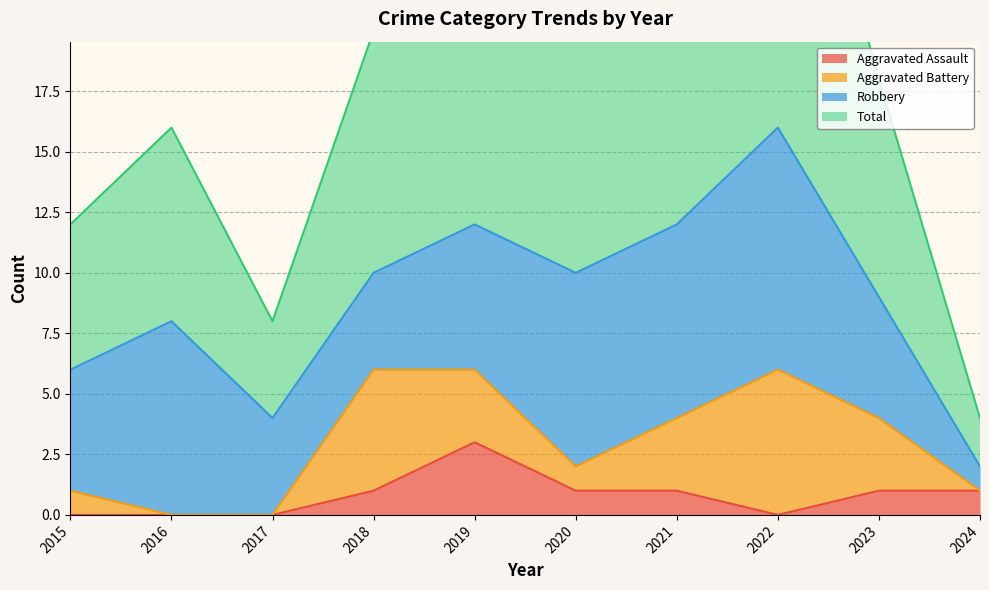

At how many categories does at least one series exceed 8?

8